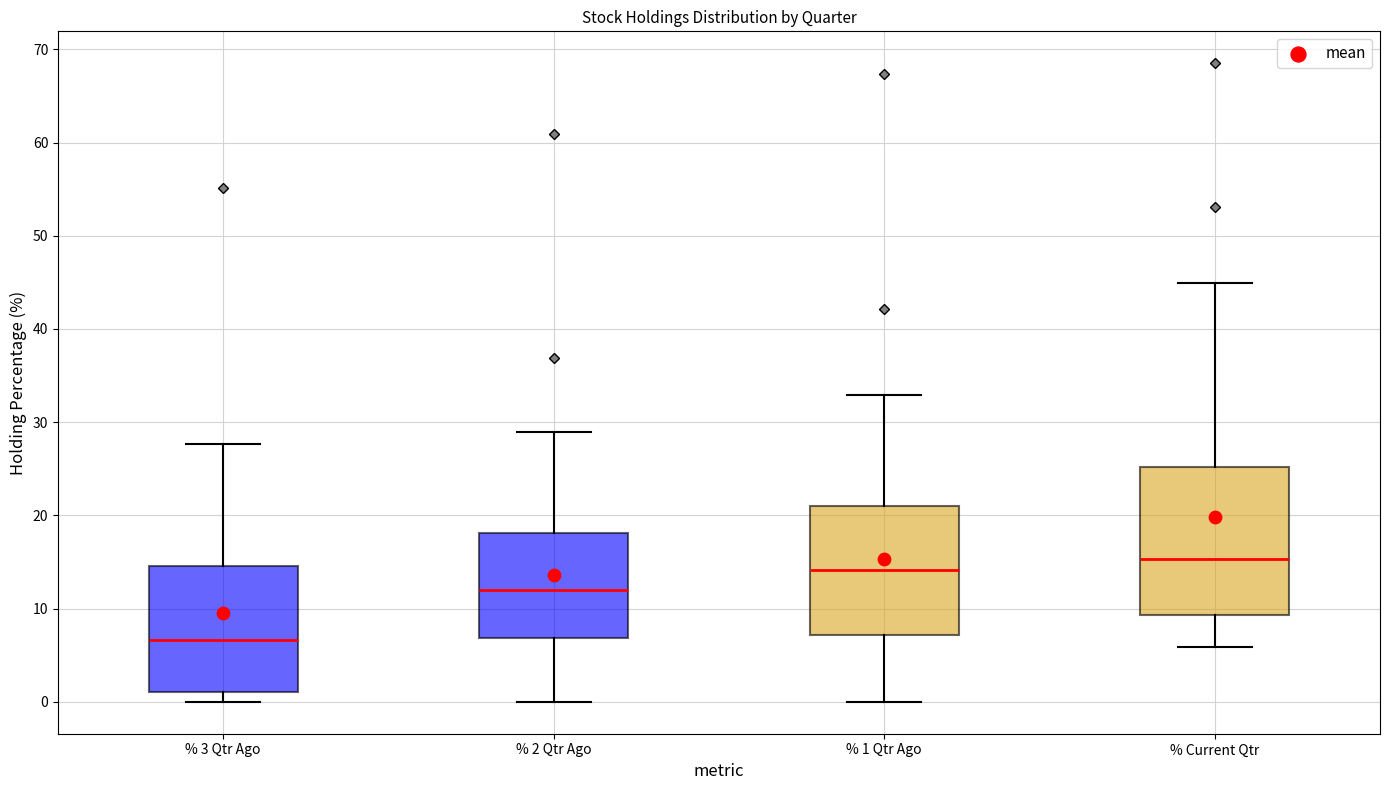

Where does the median line of the box for % 1 Qtr Ago sit on the y-axis? The values are not printed on the chart, so give them approximately, as read against the axis.

14